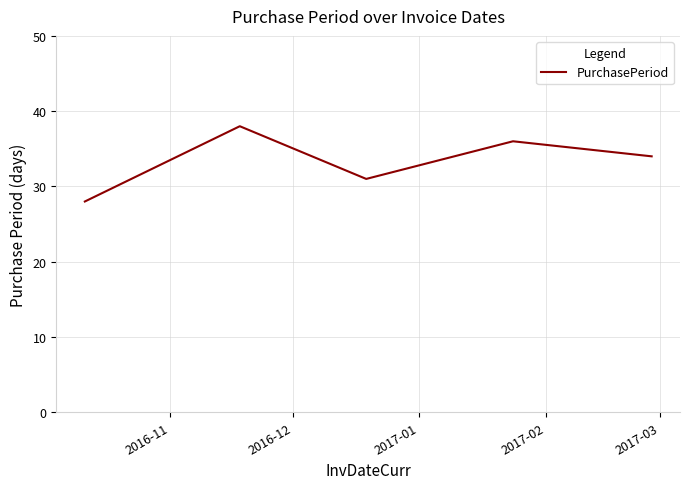

Is this an area chart (filled region under the line)?

No